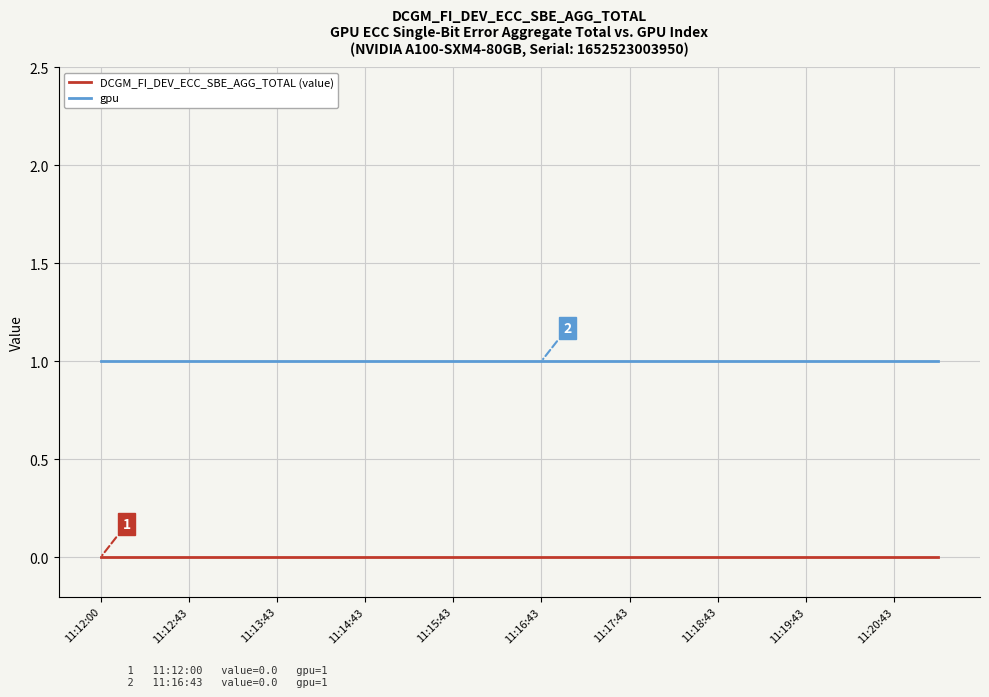

How many lines are shown in the chart?

2